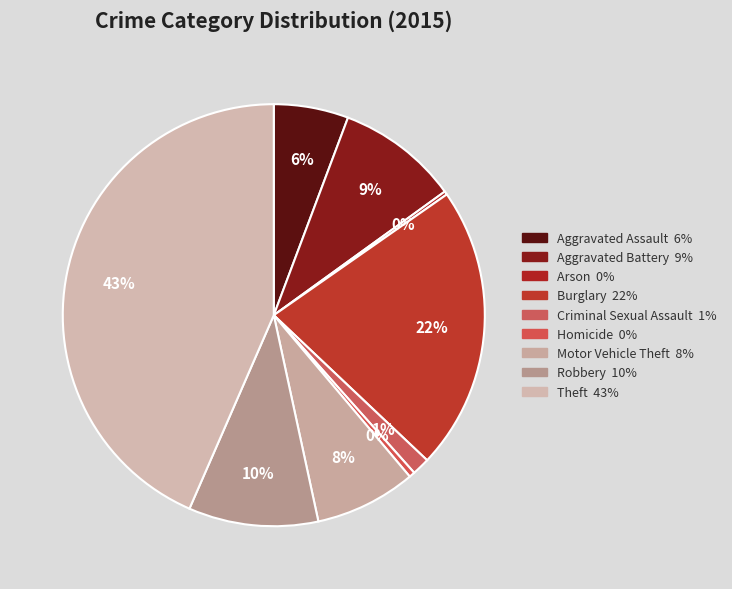

To the nearest percent, what is the difference between the Homicide and Criminal Sexual Assault slice percentages?

1%